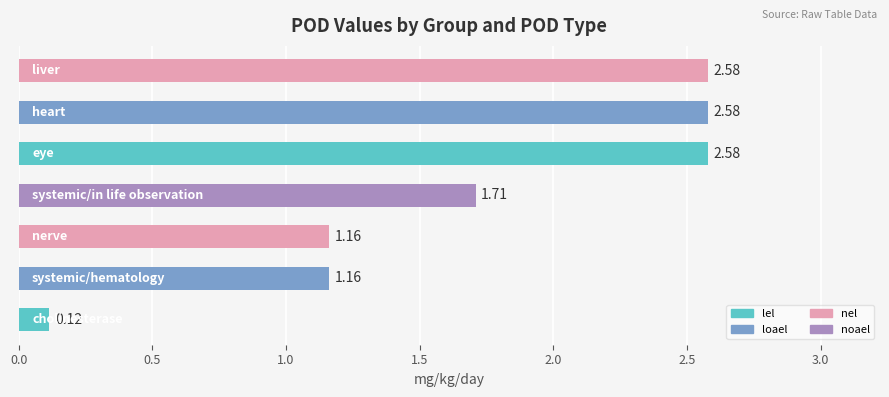

Count the number of values greater than 1.

6